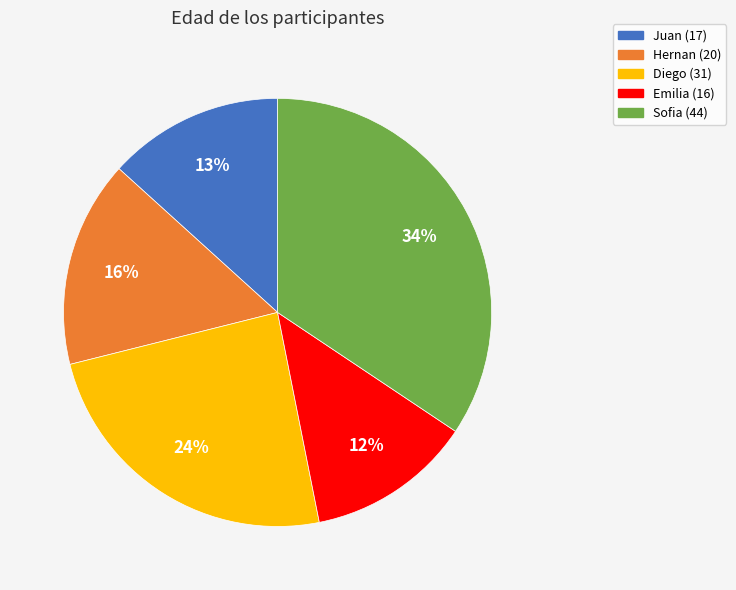

Approximately how many times larger is the value at Diego compared to Sofia?

0.7